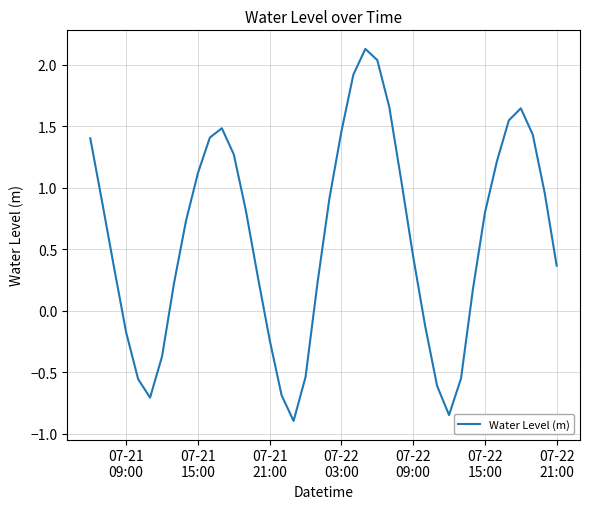

What is the difference between the maximum and minimum values?

3.0